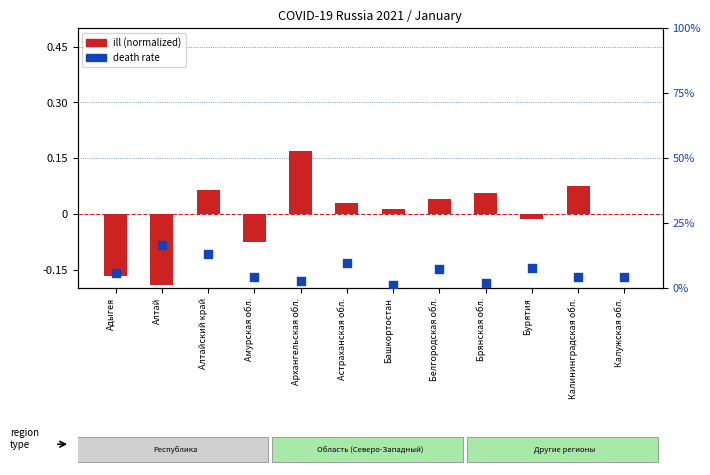

Which series has the largest total across all categories?

death rate